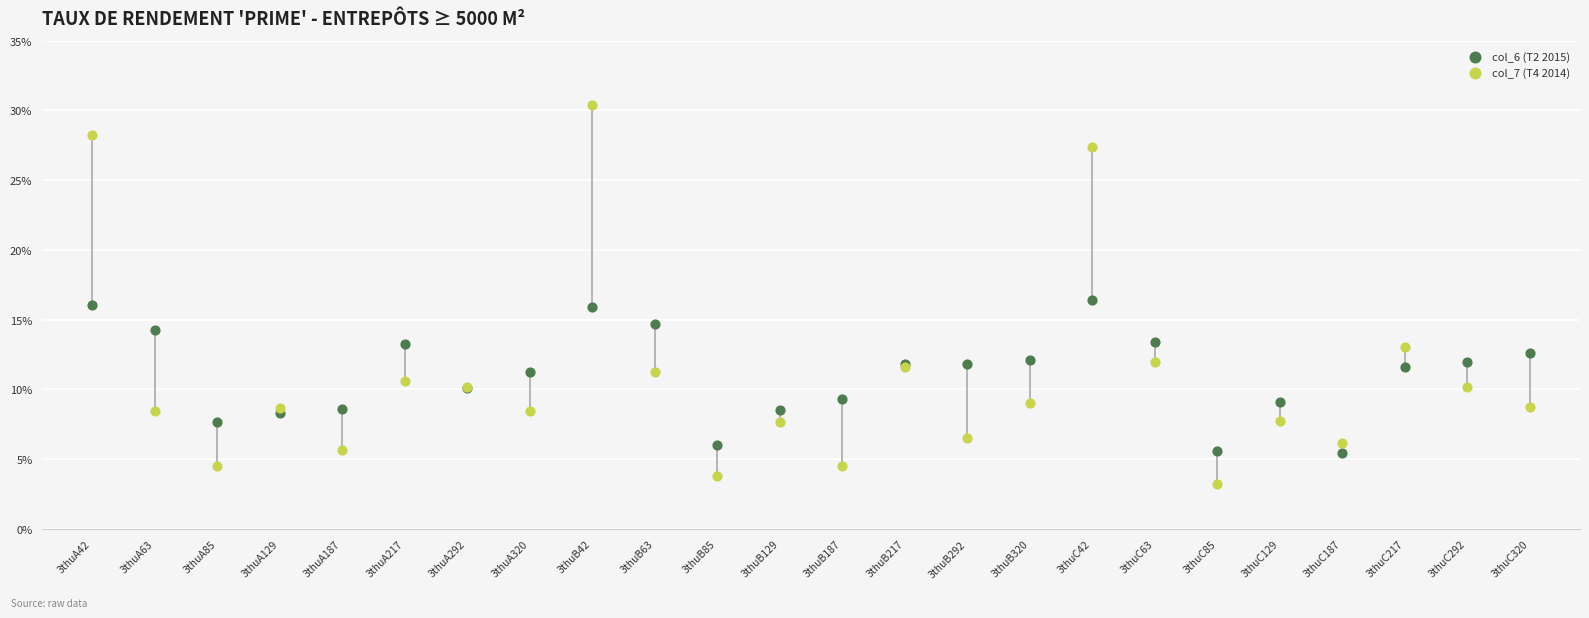

Which series reaches the maximum Y coordinate?

col_7 (T4 2014)